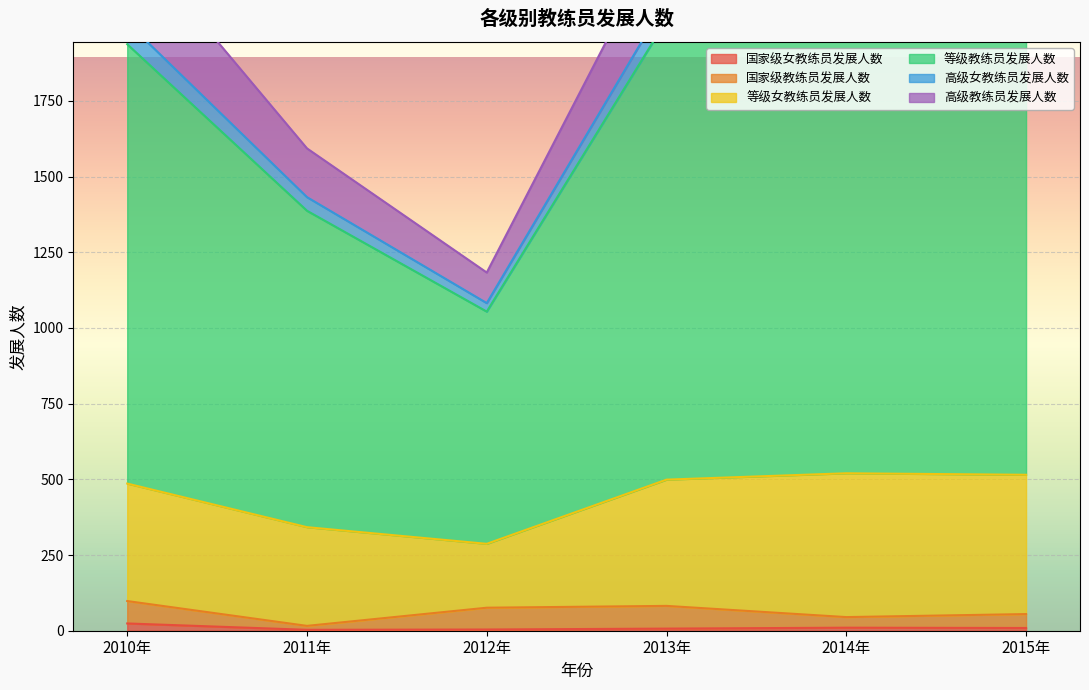

Is it true that 国家级女教练员发展人数 equals 10 at 2014年?

True